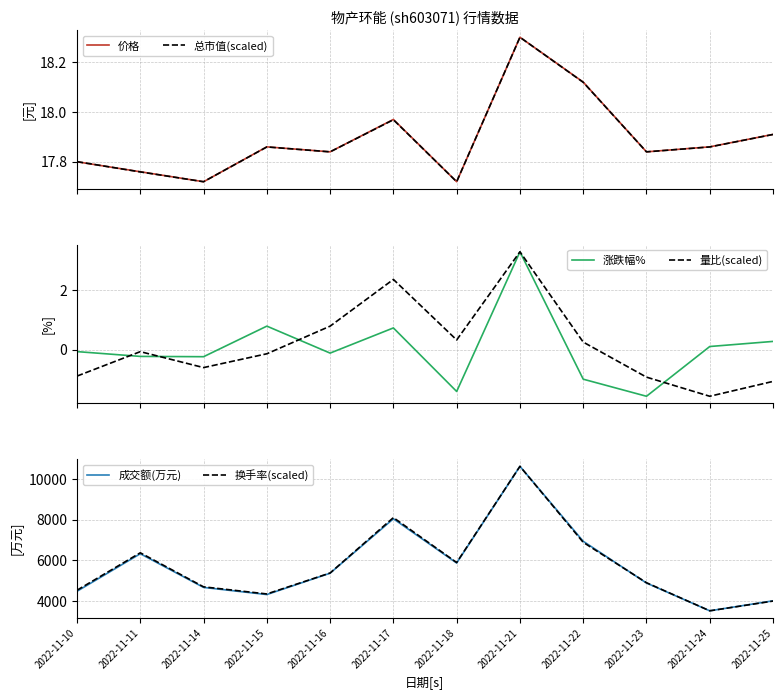

True or false: 量比(scaled) and 总市值(scaled) intersect in this chart.

False